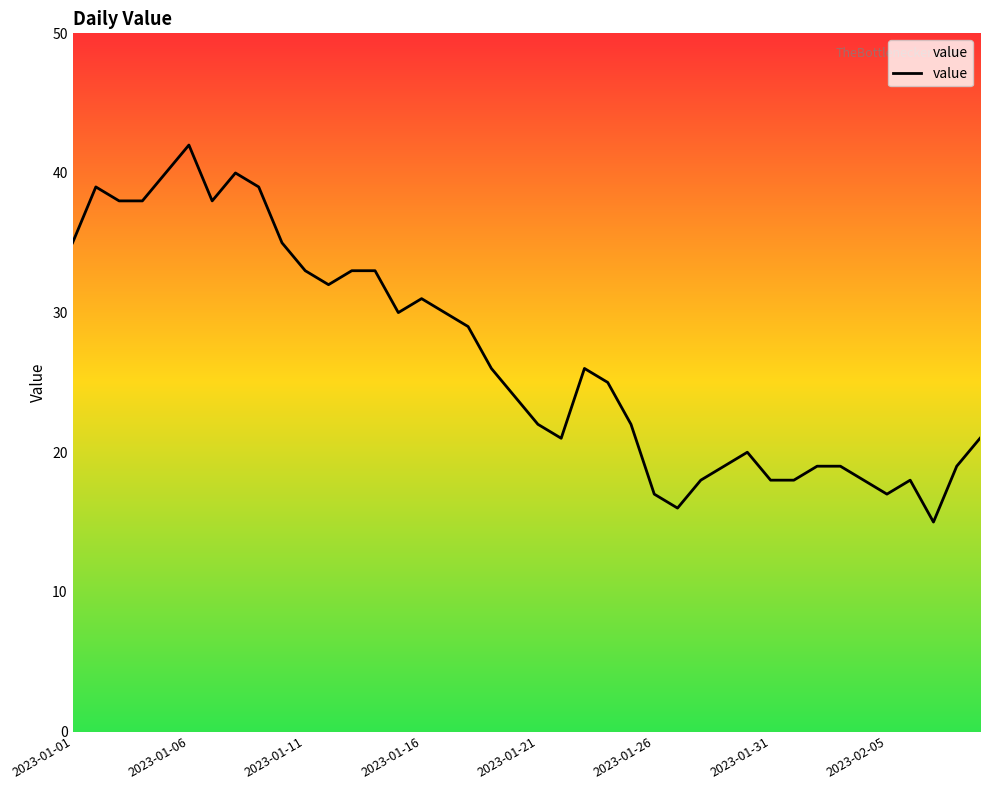

How many lines are shown in the chart?

1